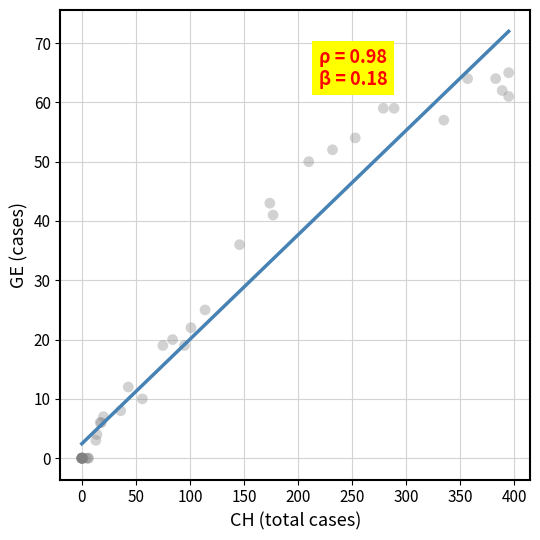

What Y value in the scatter plot is closest to 32?

36